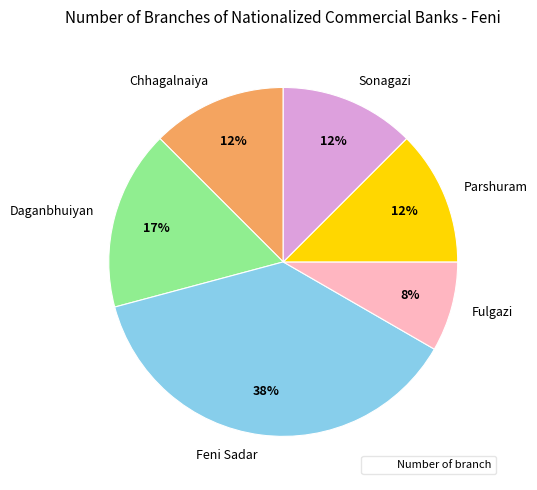

Which has a higher value, Feni Sadar or Sonagazi?

Feni Sadar